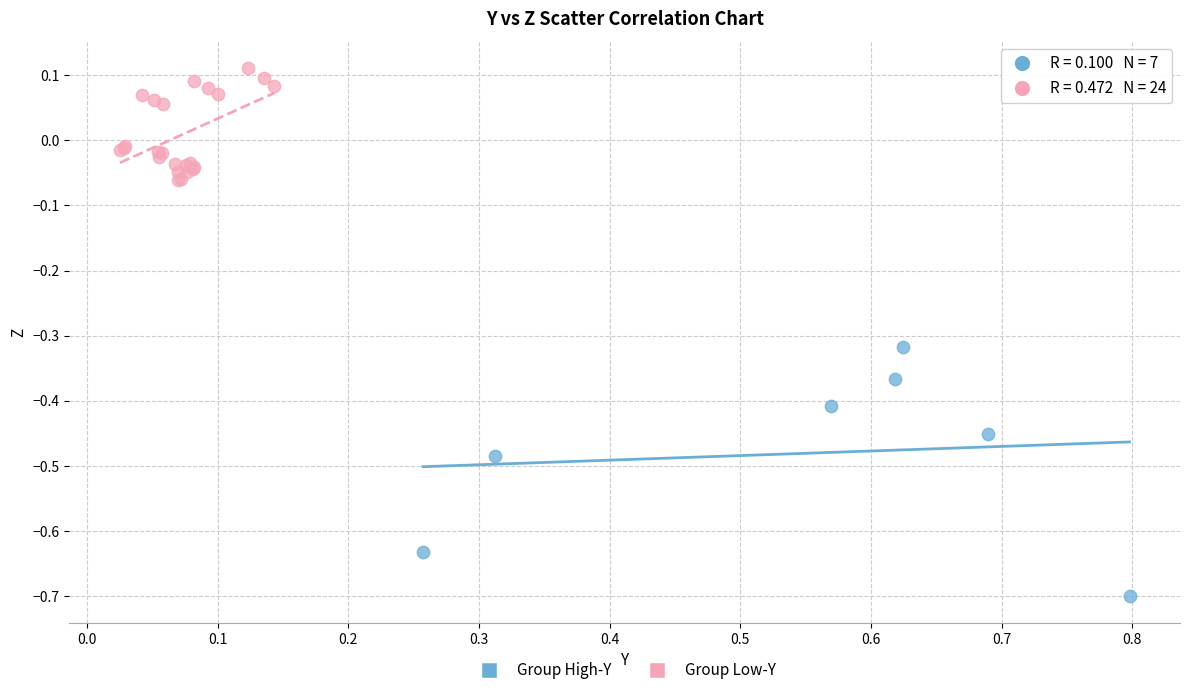

Which series reaches the minimum Y coordinate?

Group High-Y